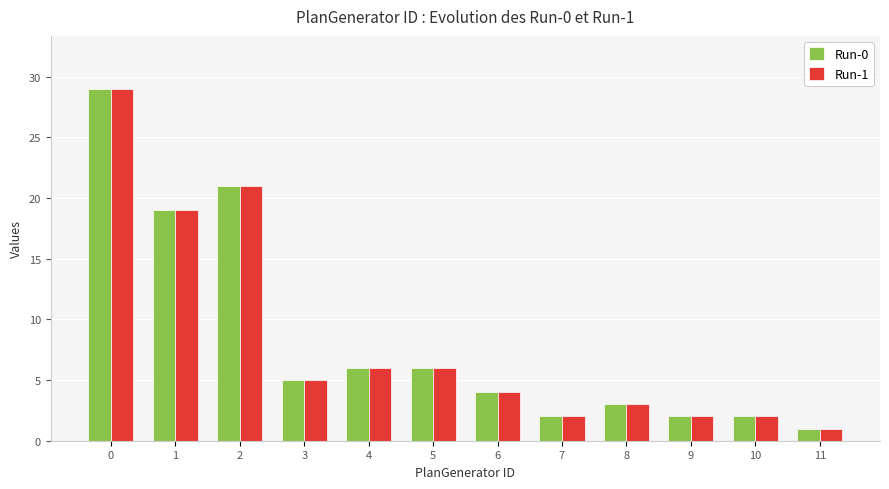

How many distinct data groups are displayed?

2